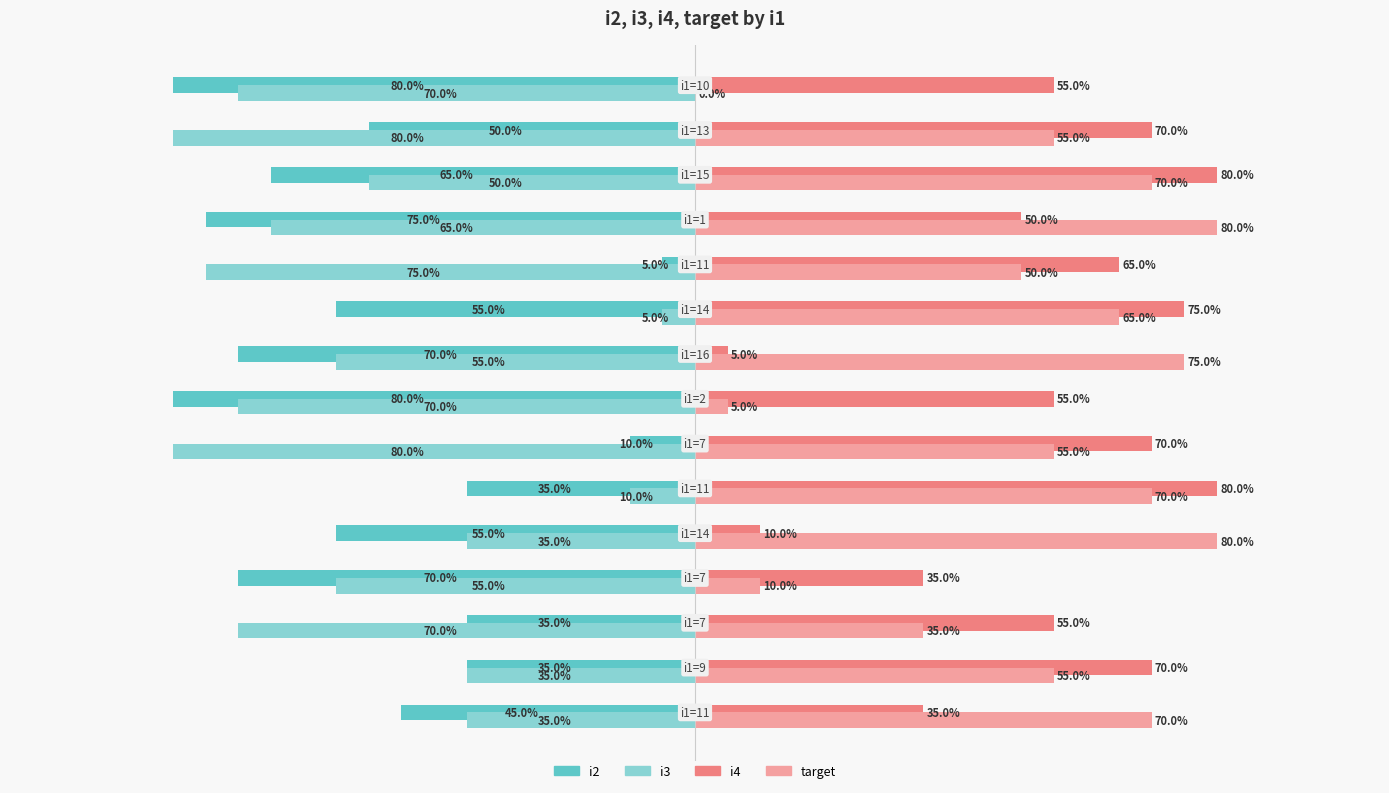

Which series has the largest total across all categories?

i4